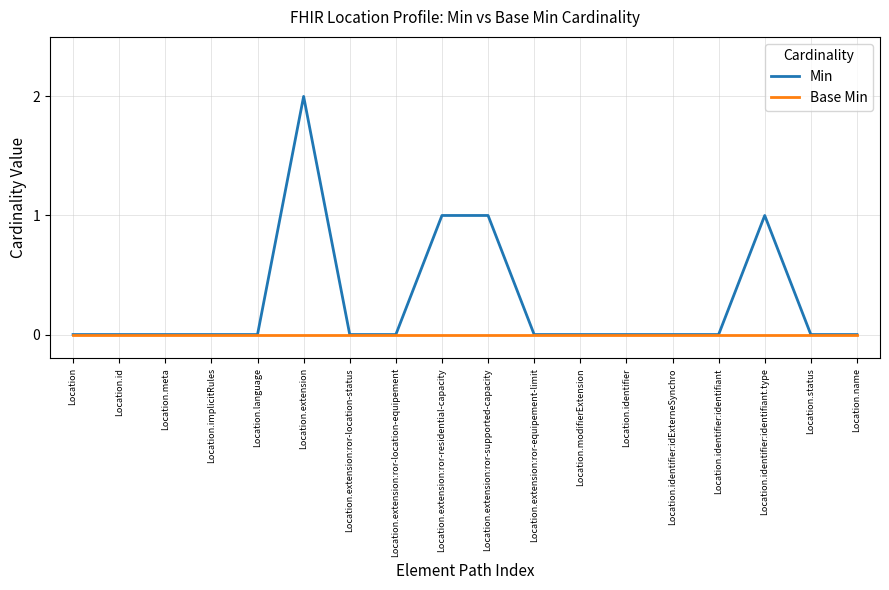

Which category has the highest value in the Min series?

Location.extension